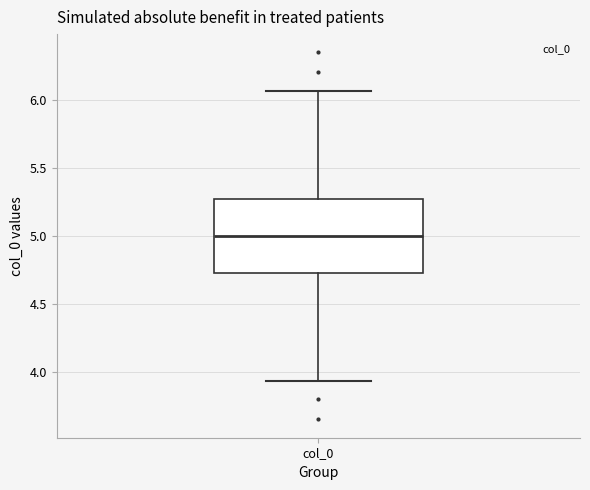

Read this box plot against the y-axis: the position of the median line, the range covered by the box, and the ends of both whiskers. The values are not printed on the chart, so give them approximately, as read against the axis.

median 5.00, box 4.75 to 5.25, whiskers 3.95 to 6.05